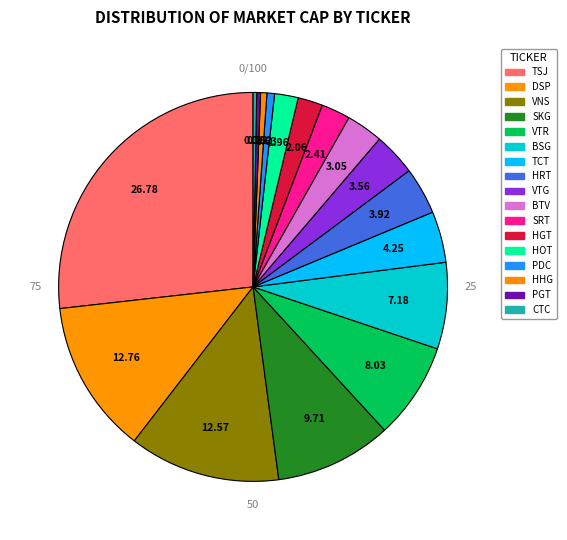

To the nearest percent, what is the difference between the largest and smallest slice percentages?

26%